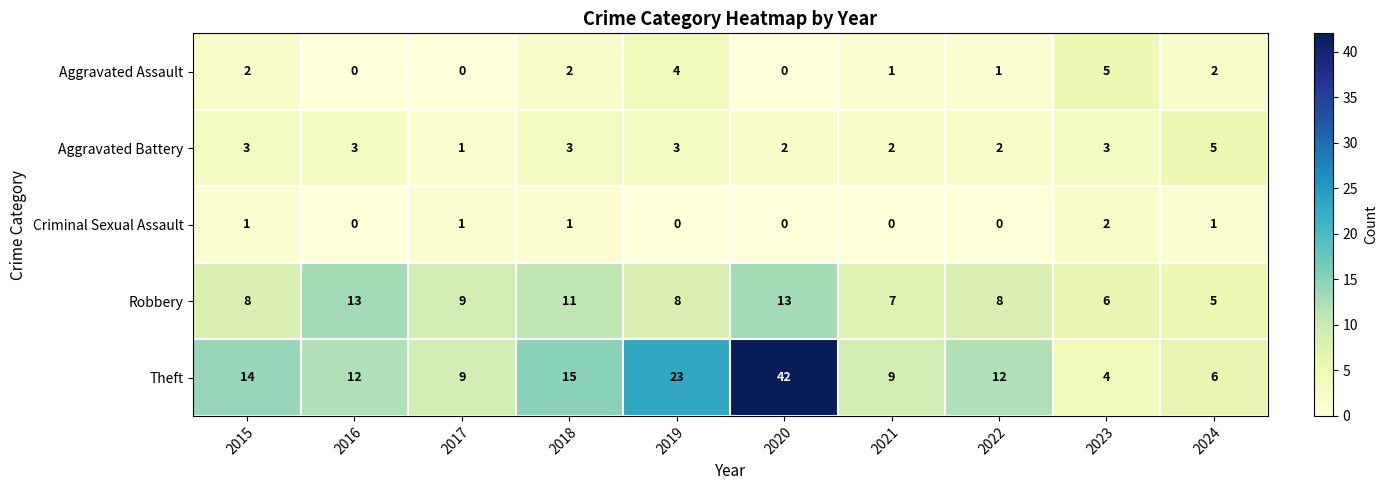

Count the Aggravated Assault values in the range 0 to 2.

8